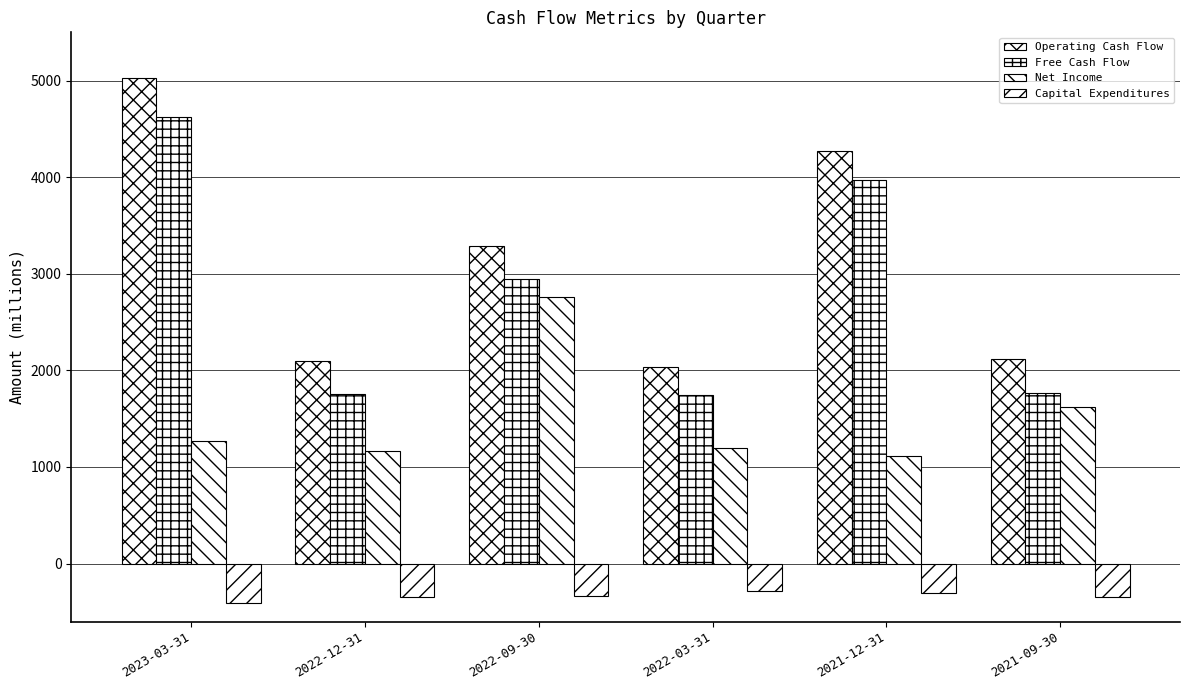

How many distinct data groups are displayed?

4